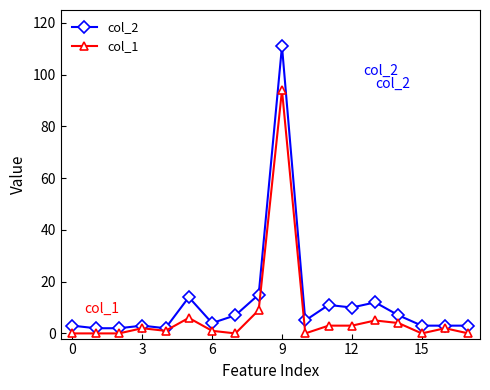

Rank the series by their maximum value, from lowest to highest.

col_1, col_2